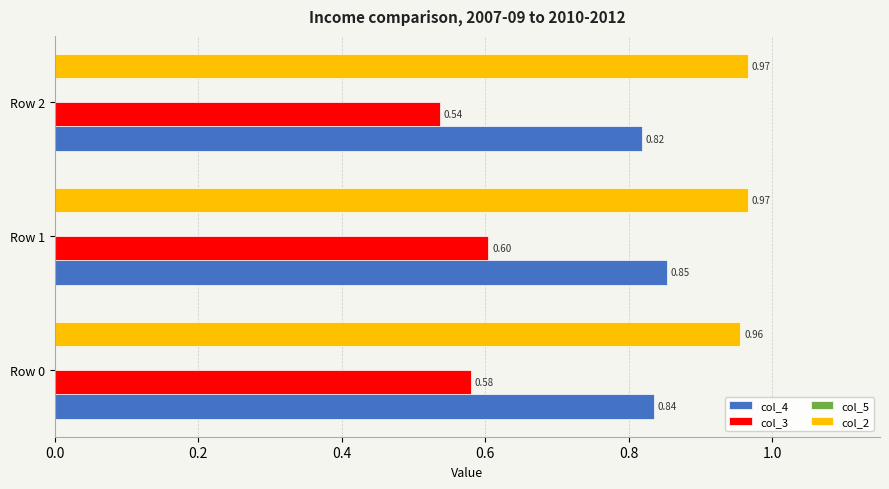

How many distinct data groups are displayed?

3